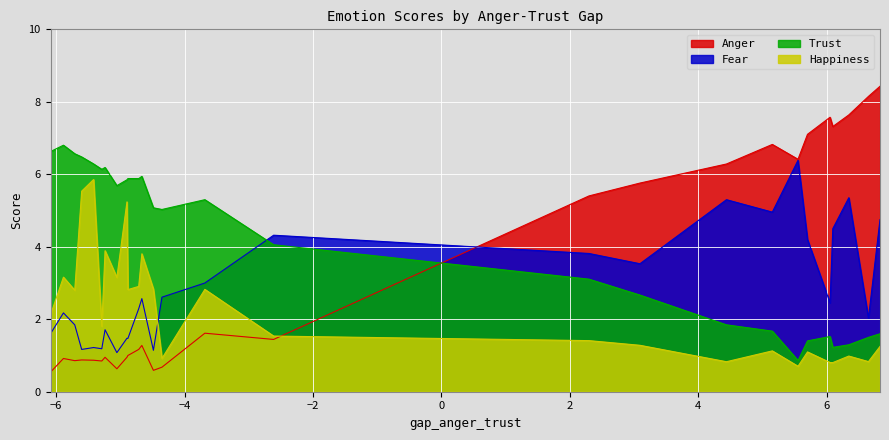

What is the difference between the second highest and minimum values in the Trust series?

5.8